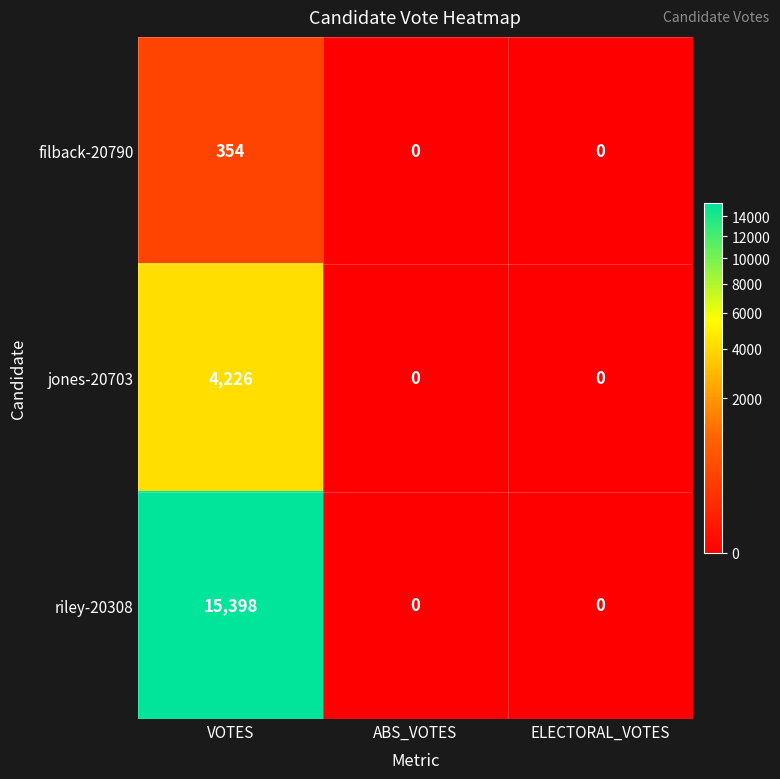

The value of jones-20703 at ELECTORAL_VOTES is 0. True or false?

True